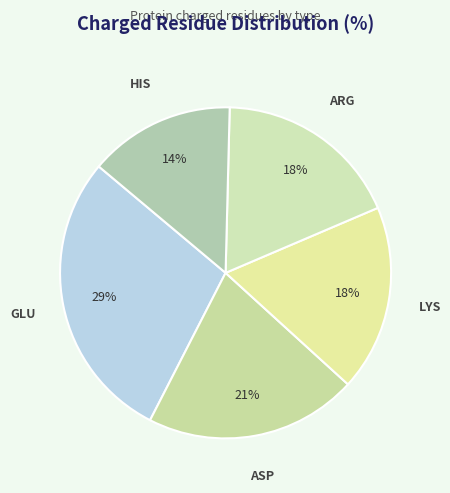

Do HIS and ARG together represent more than half of the pie?

No